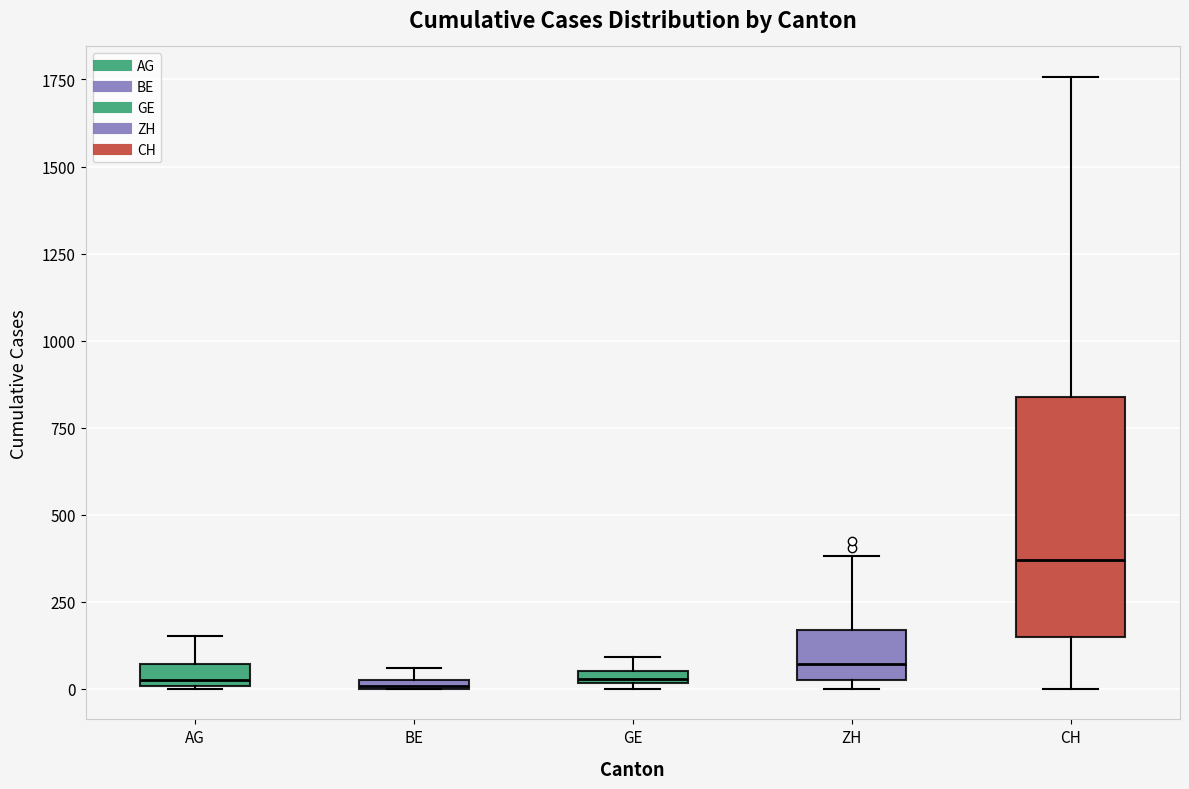

Which box's median line is the highest?

CH